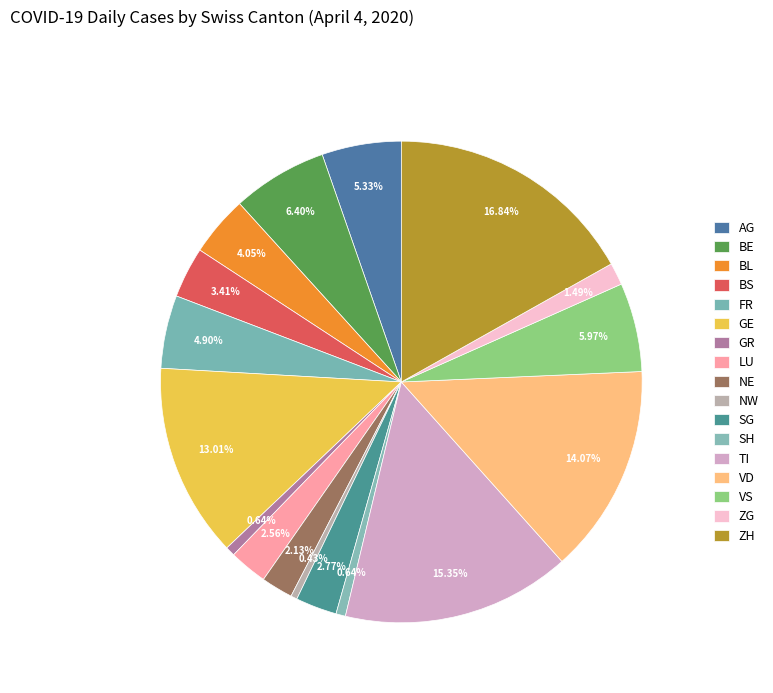

To the nearest percent, what is the difference between the ZG and GE slice percentages?

12%